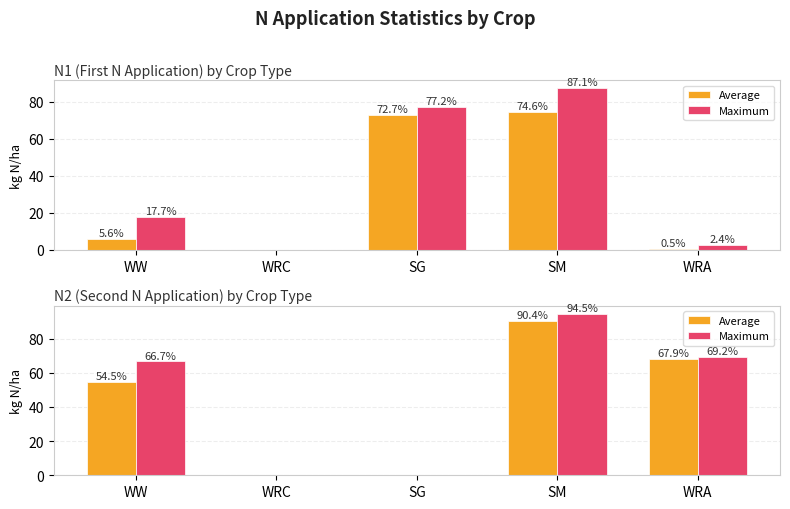

What are all the series names shown in the legend?

Average, Maximum